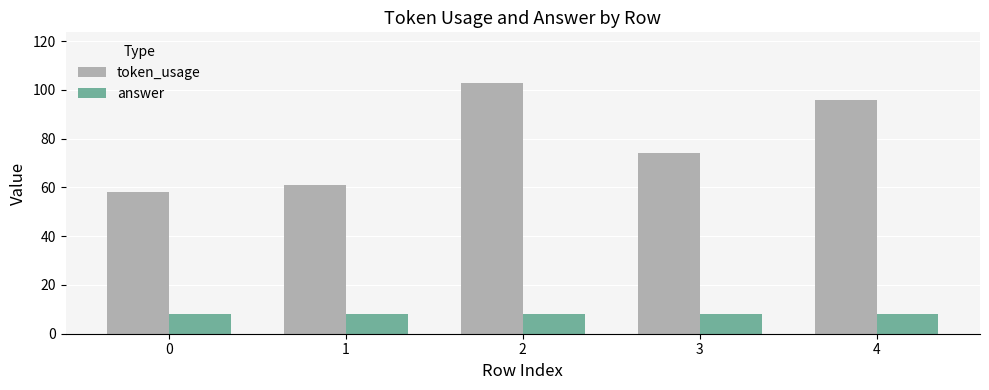

True or false: answer has a value of 8 at 1.

True